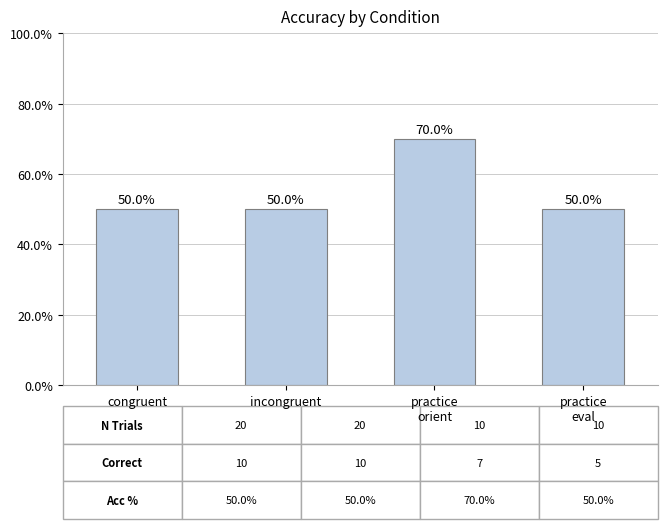

Reading left to right, transcribe all the data shown in this chart.

congruent=50	incongruent=50	practice
orient=70	practice
eval=50